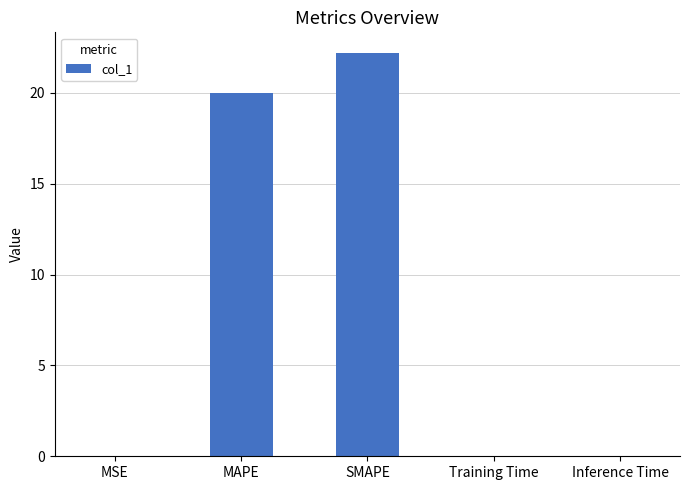

Between SMAPE and Training Time, which is larger?

SMAPE